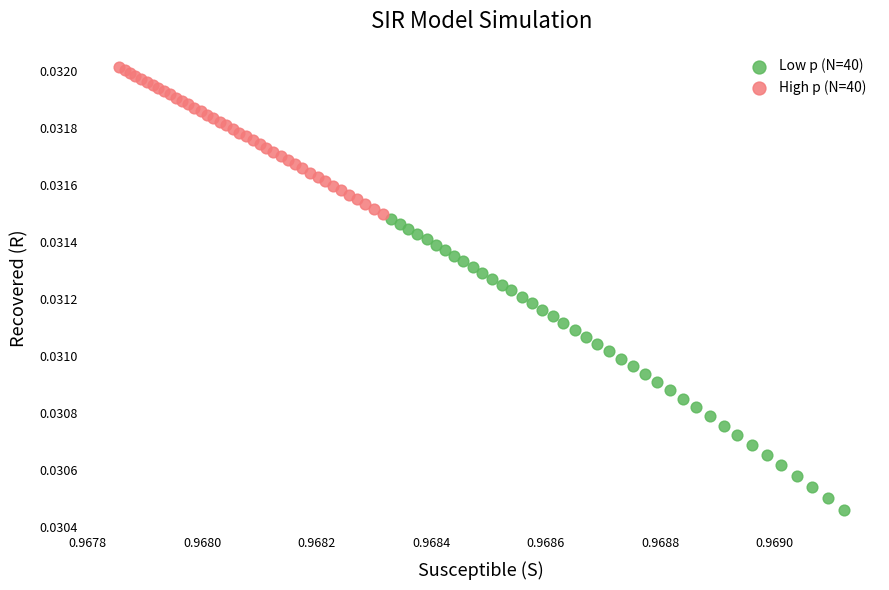

Which series reaches the maximum Y coordinate?

High p (N=40)